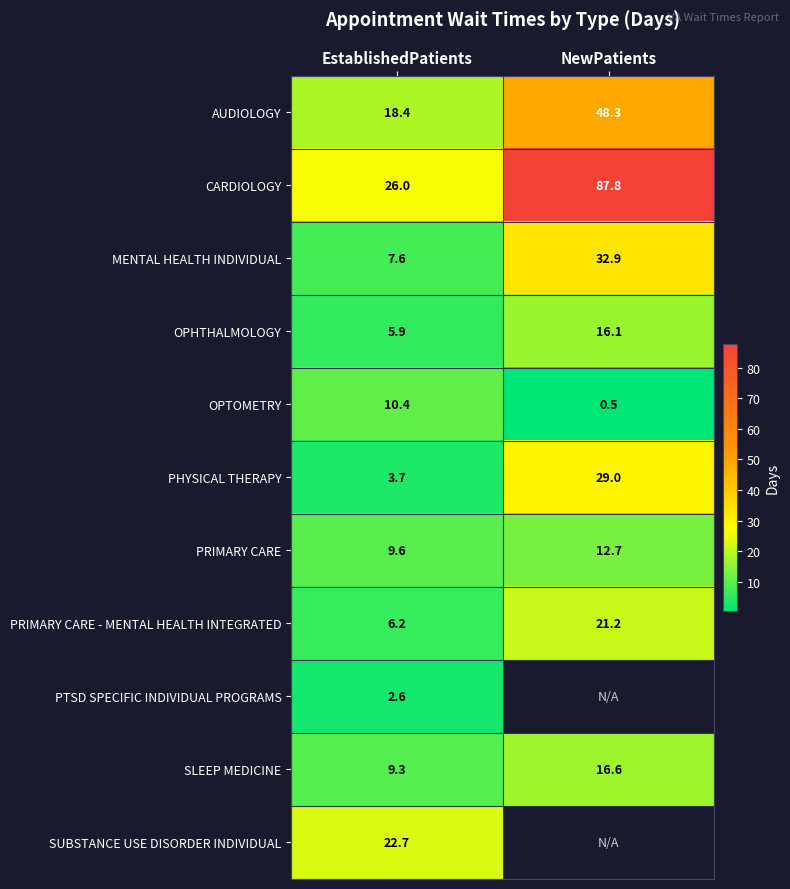

What is the average value of the CARDIOLOGY series?

56.9